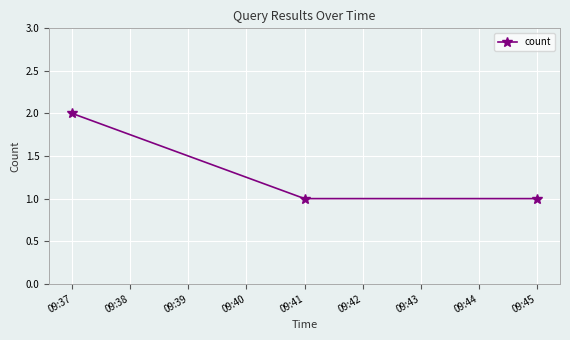

What is the difference between the maximum and minimum values?

1